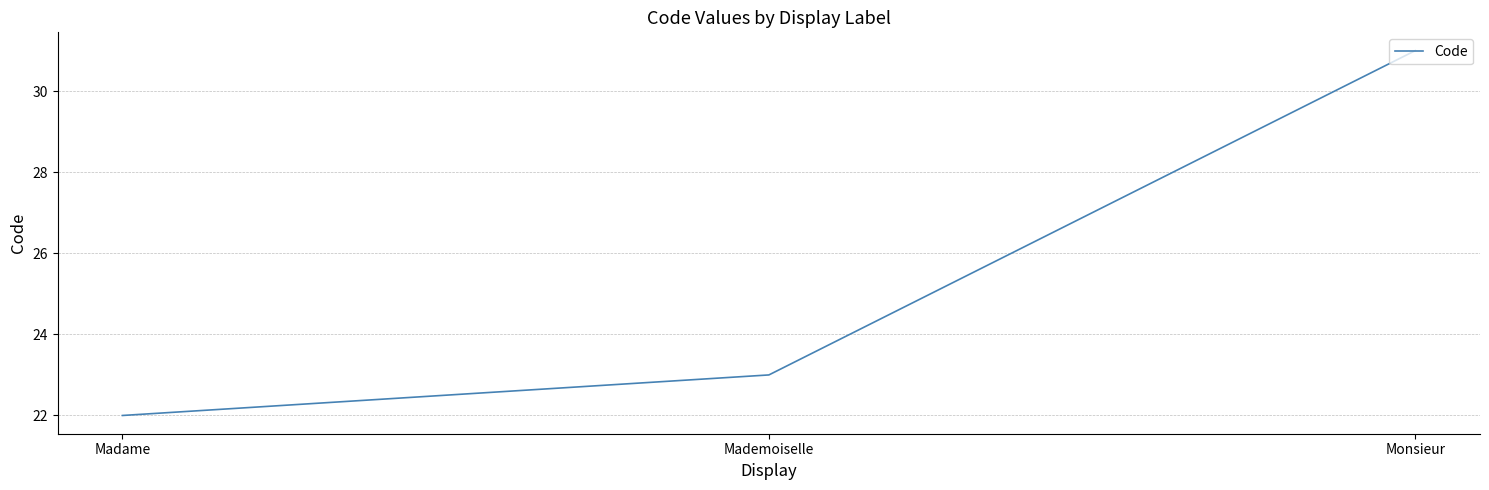

Reading right to left, what are all the values shown in this chart?

Monsieur=31	Mademoiselle=23	Madame=22